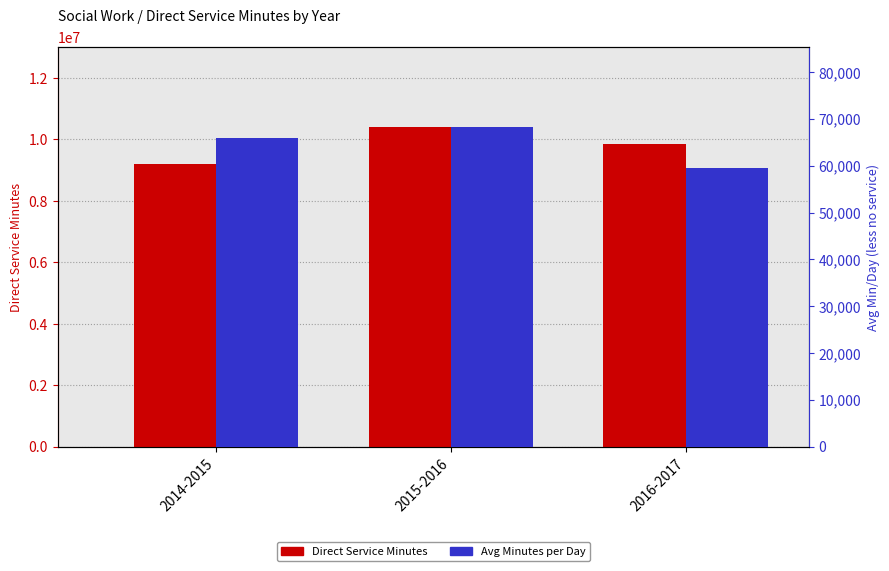

Reading left to right, transcribe all the data shown in this chart.

Direct Service Minutes: 9206400.0	10407525.0	9842940.0
Avg Minutes per Day (less no service): 65847.9	68290.4	59485.0